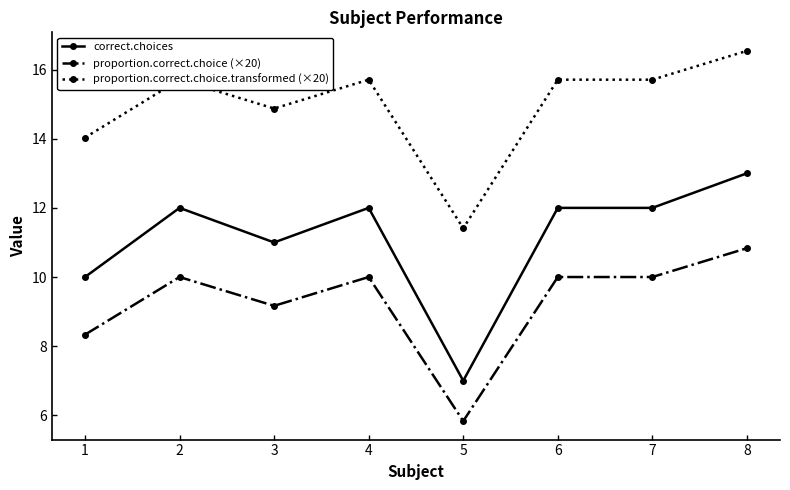

List the series in order of their overall mean, highest first.

proportion.correct.choice.transformed (×20), correct.choices, proportion.correct.choice (×20)